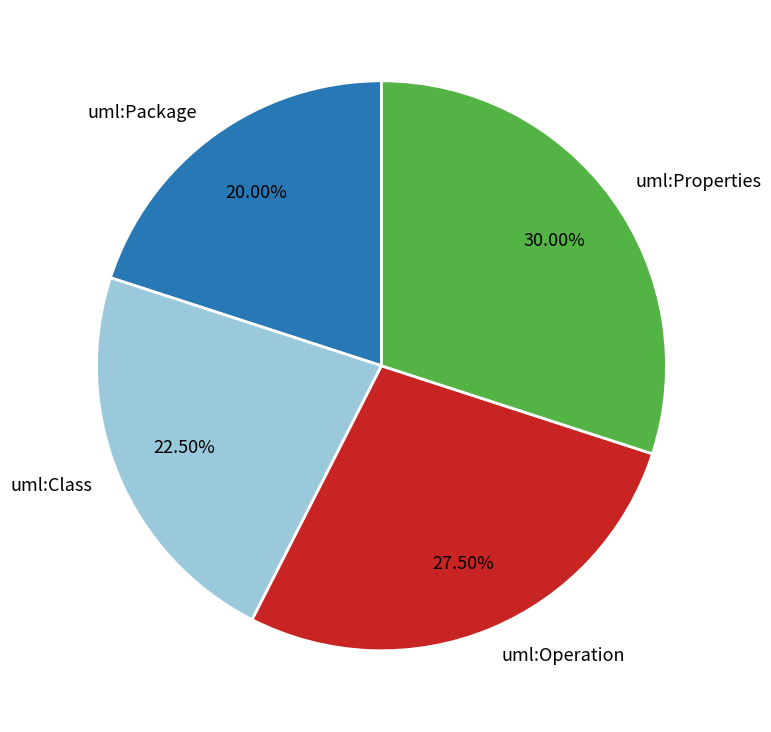

Which category has the smallest portion of the pie?

uml:Package